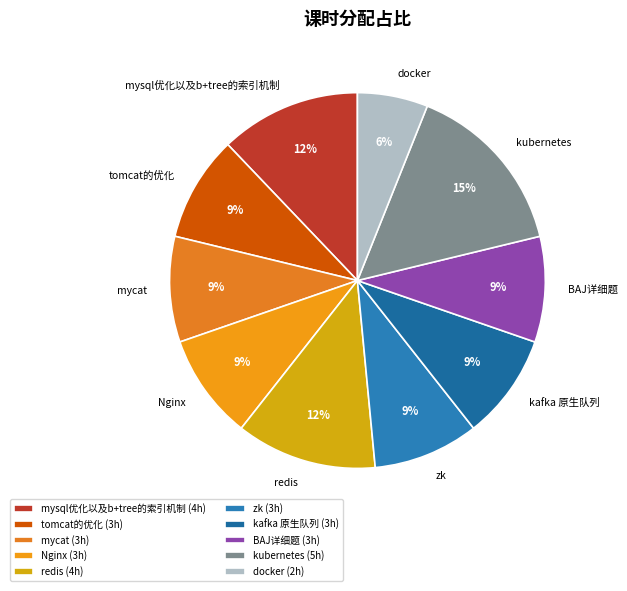

Is mycat the majority of the pie?

No